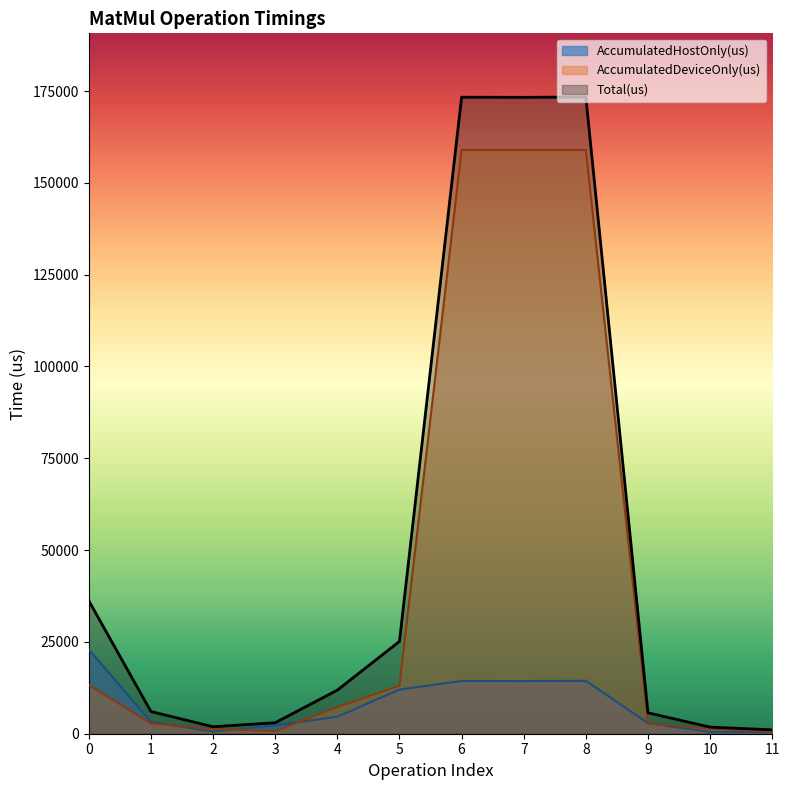

Is it true that AccumulatedHostOnly(us) equals 468.3 at 10?

True